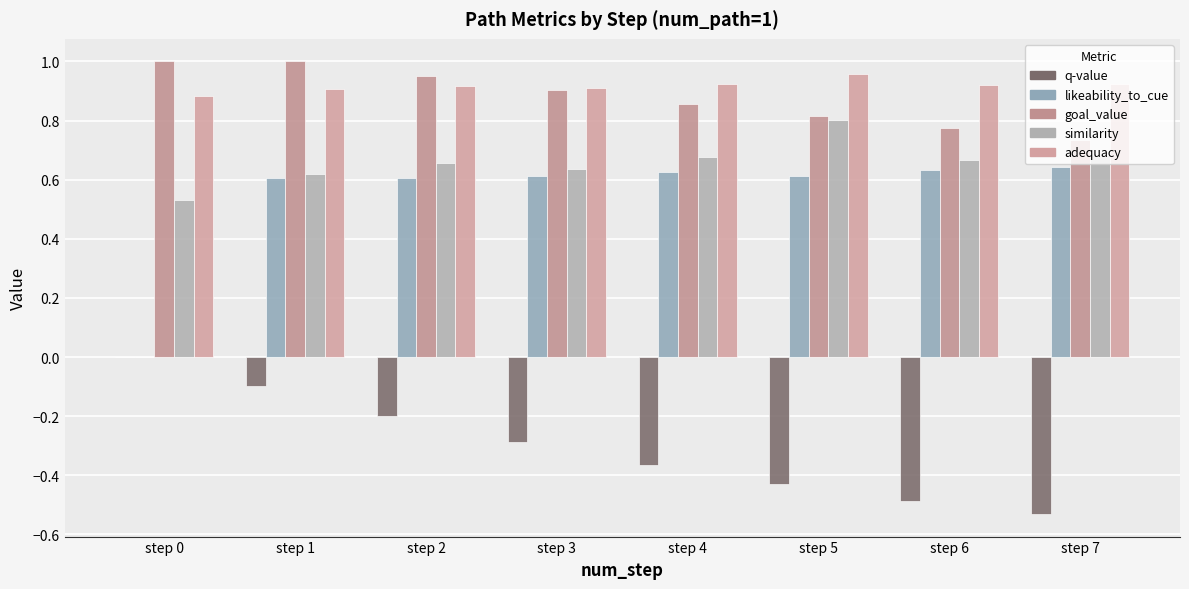

The value of q-value at step 7 is -0.5. True or false?

True